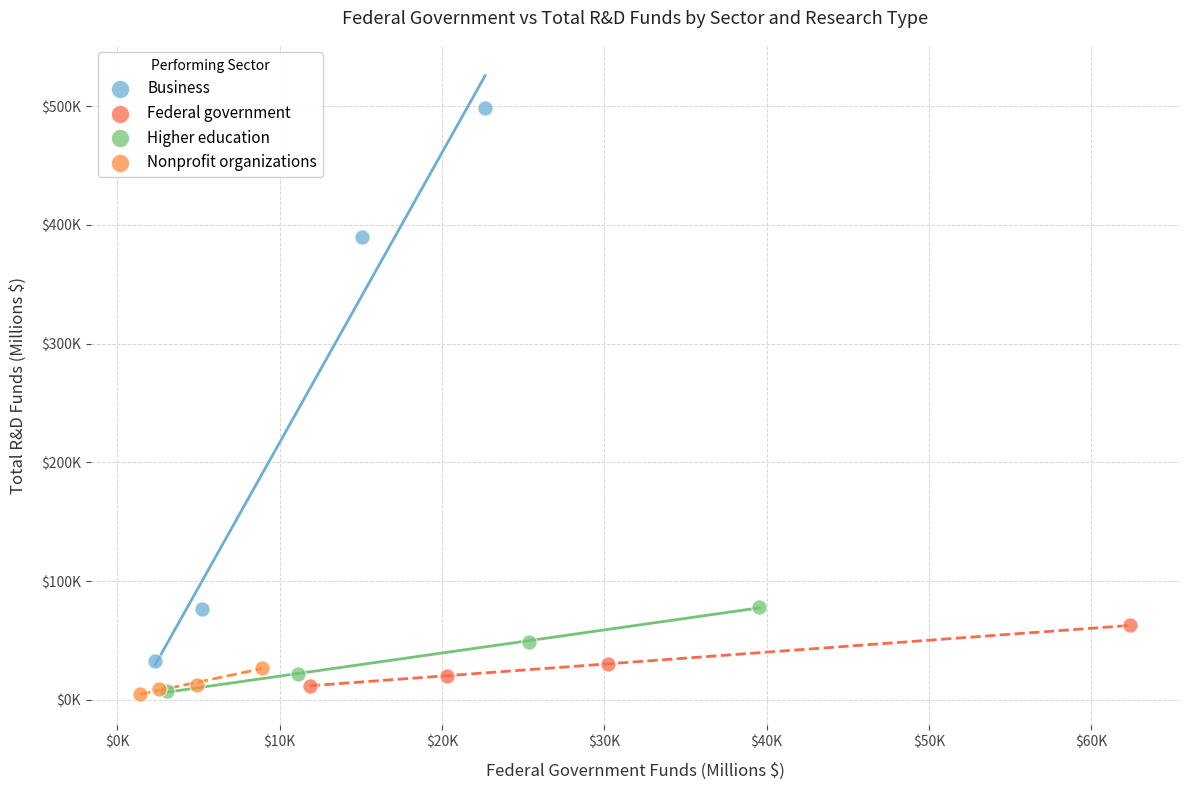

What are all the series names shown in the legend?

Business, Federal government, Higher education, Nonprofit organizations